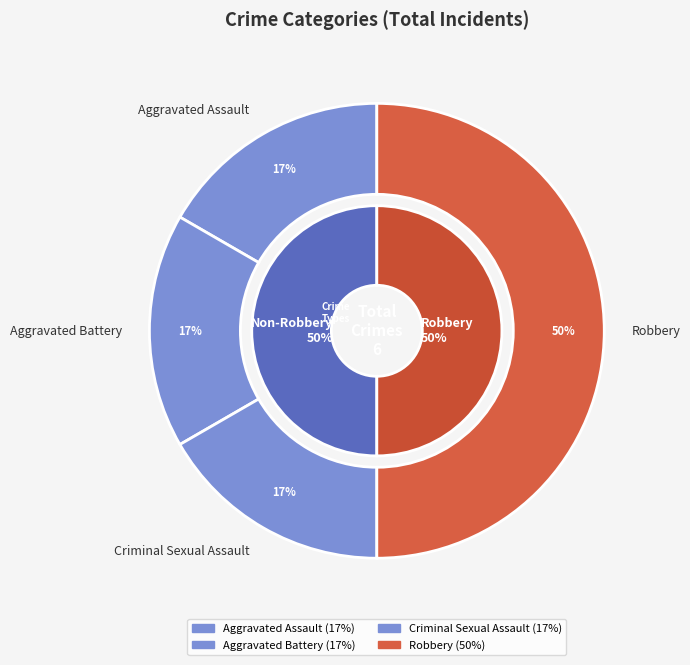

Which category has the smallest portion of the pie?

Aggravated Assault